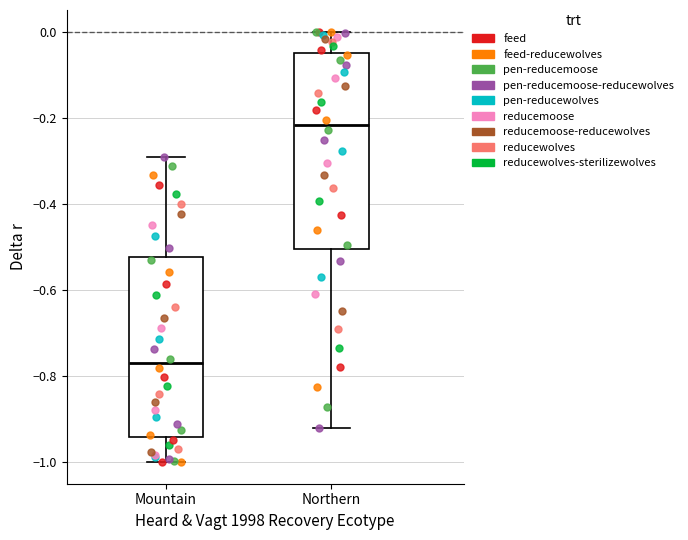

Reading left to right, transcribe this box plot: for each box, give where its median line is, the range the box spans, and where its two whiskers end, as read against the y-axis. The values are not printed on the chart, so give them approximately, as read against the axis.

Mountain: median -0.78, box -0.94 to -0.52, whiskers -1.00 to -0.30
Northern: median -0.22, box -0.50 to -0.06, whiskers -0.92 to 0.00